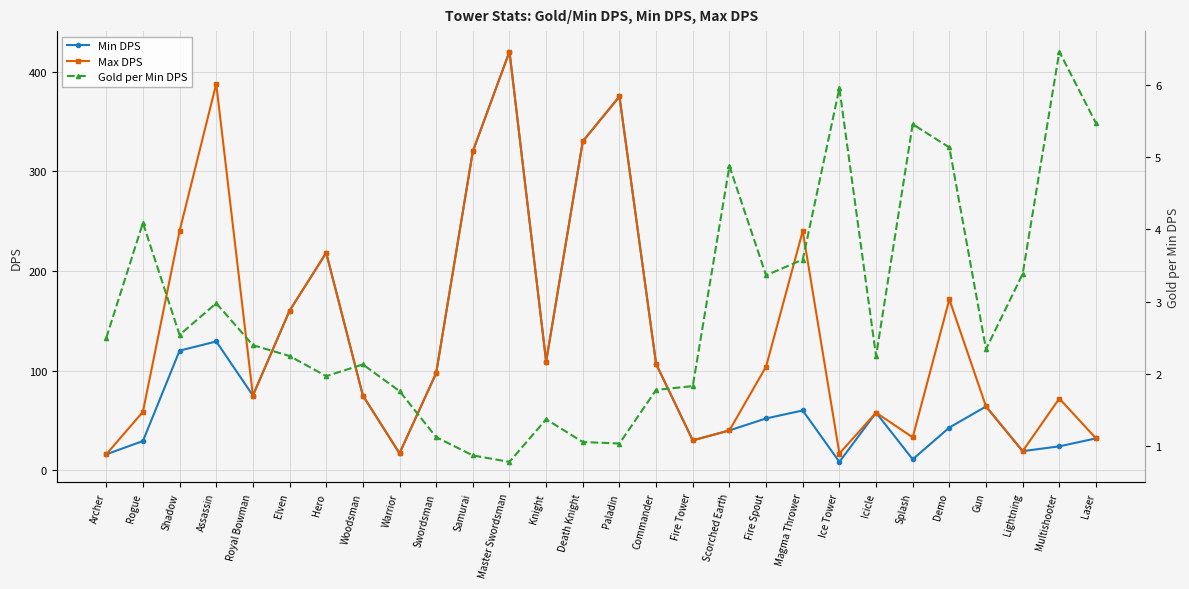

What is the label of the 10th point from the right?

Fire Spout